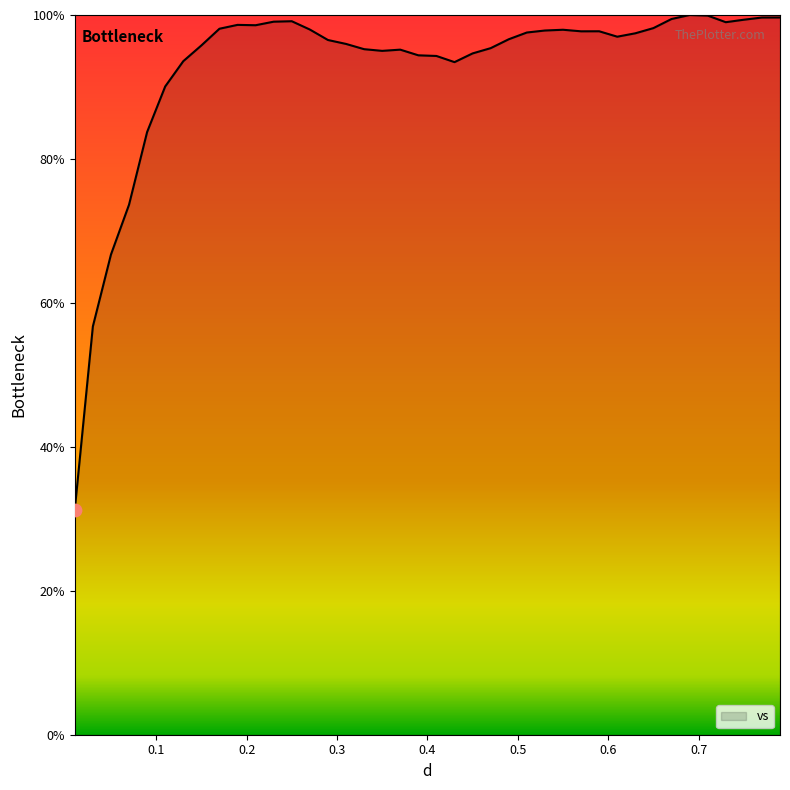

What is the minimum value shown in the chart?

31.3